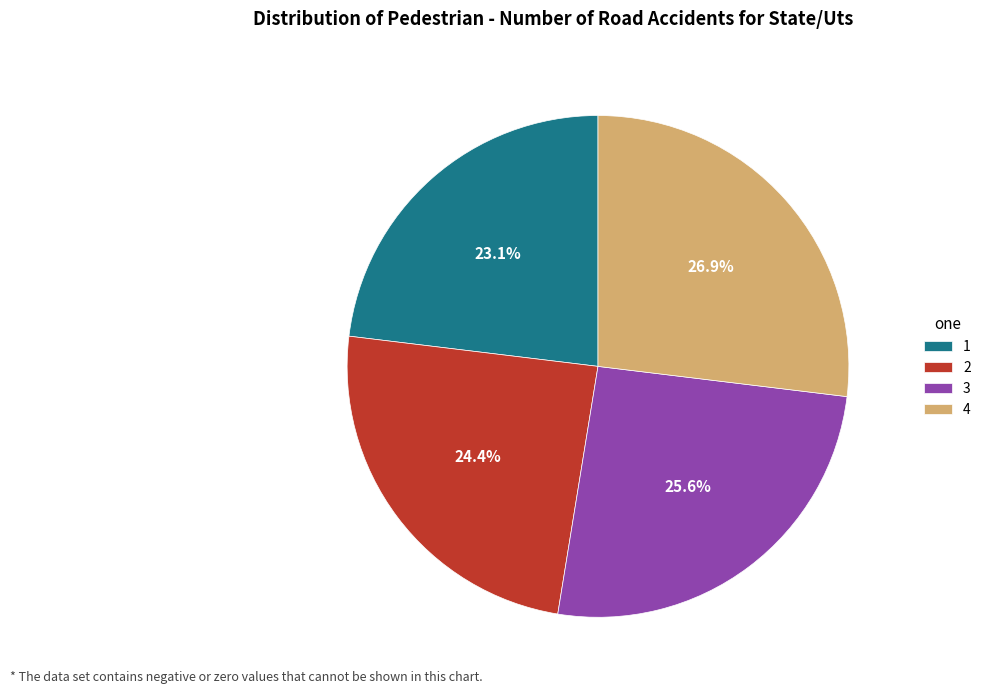

Is there a majority slice in this chart?

No